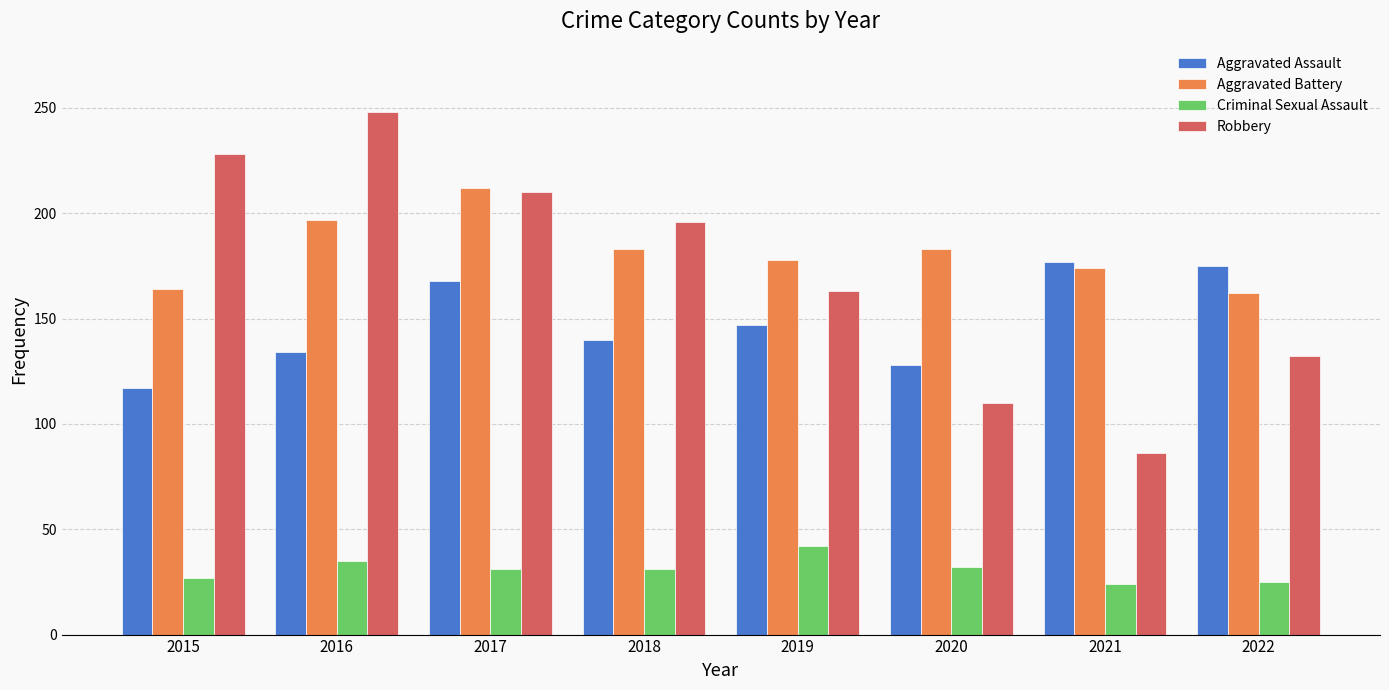

What is the average value of the Aggravated Battery series?

182